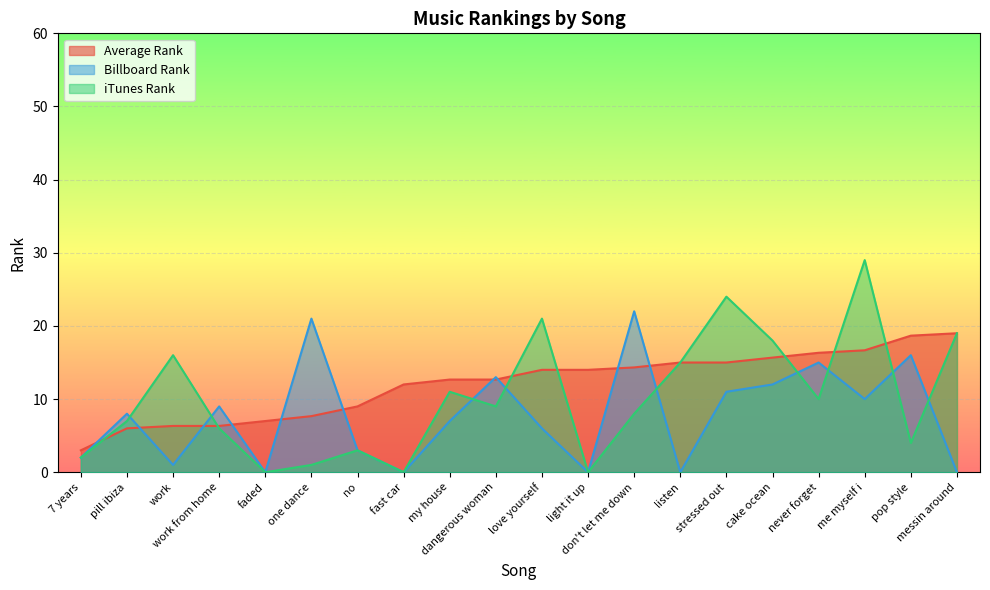

How many lines are shown in the chart?

3